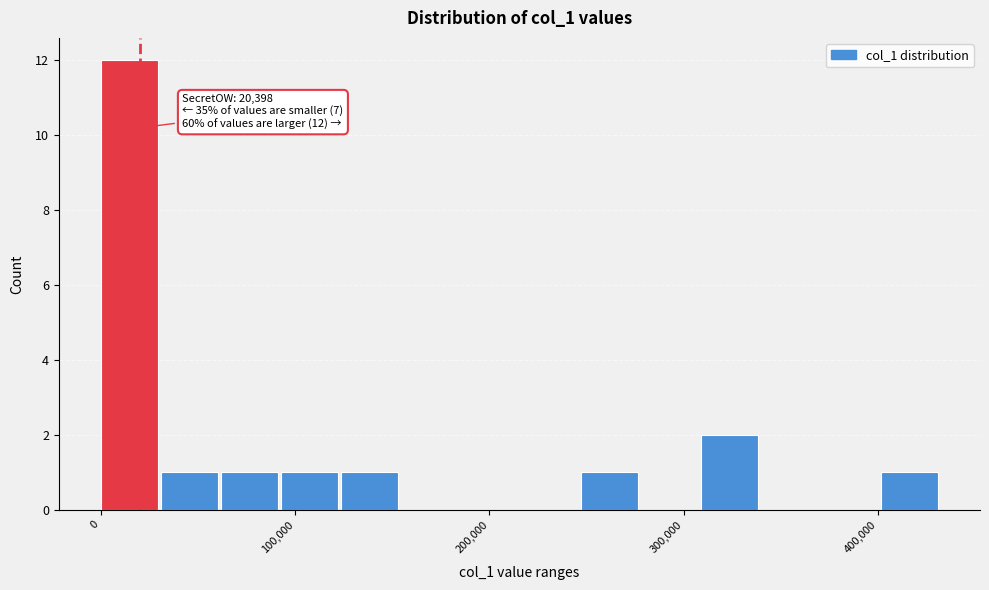

Around what value on the x-axis is the tallest bar? Give the approximate position of its centre, as read against the axis.

10000